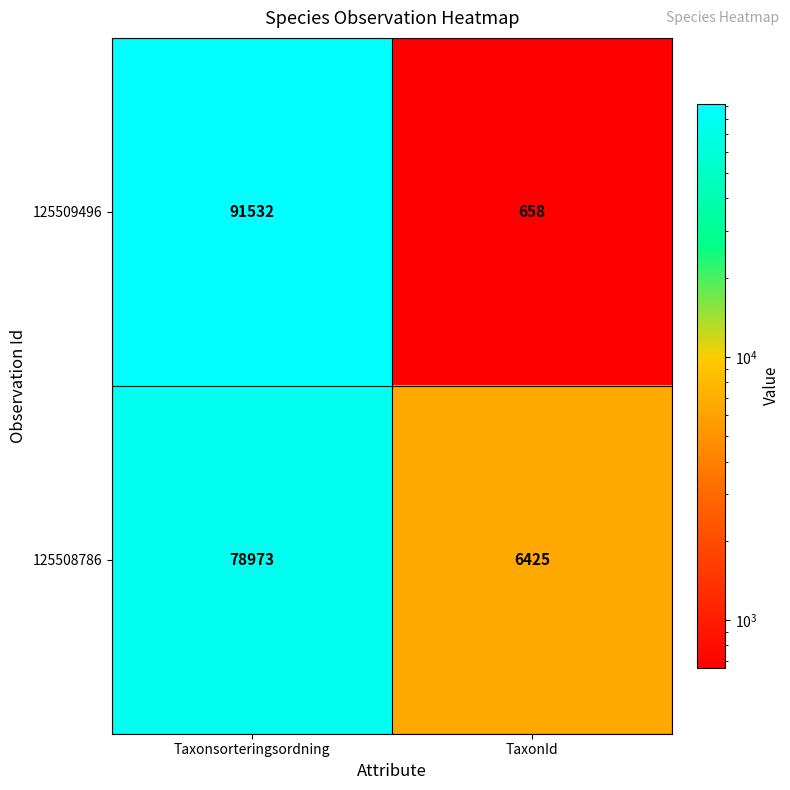

What is the difference between the highest and lowest values at Taxonsorteringsordning?

12559